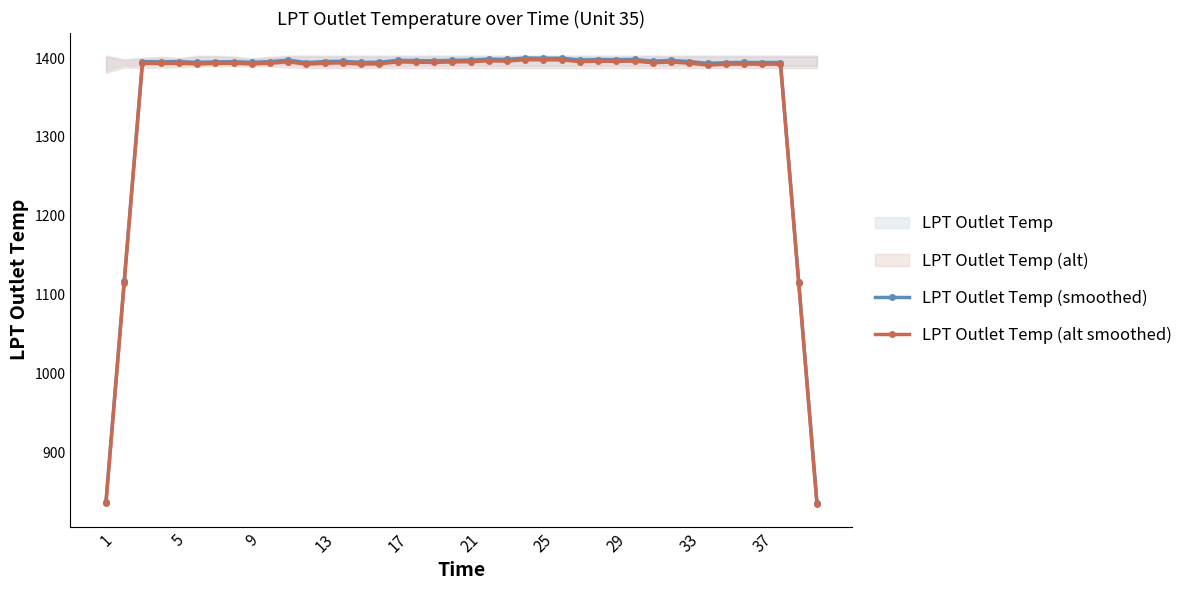

The LPT Outlet Temp (smoothed) series shows 1395.6 at 33. True or false?

True